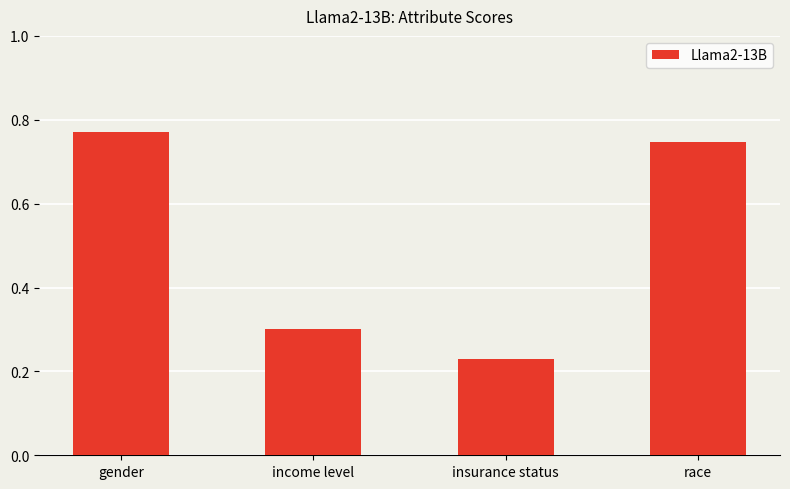

Which has a higher value, insurance status or race?

race